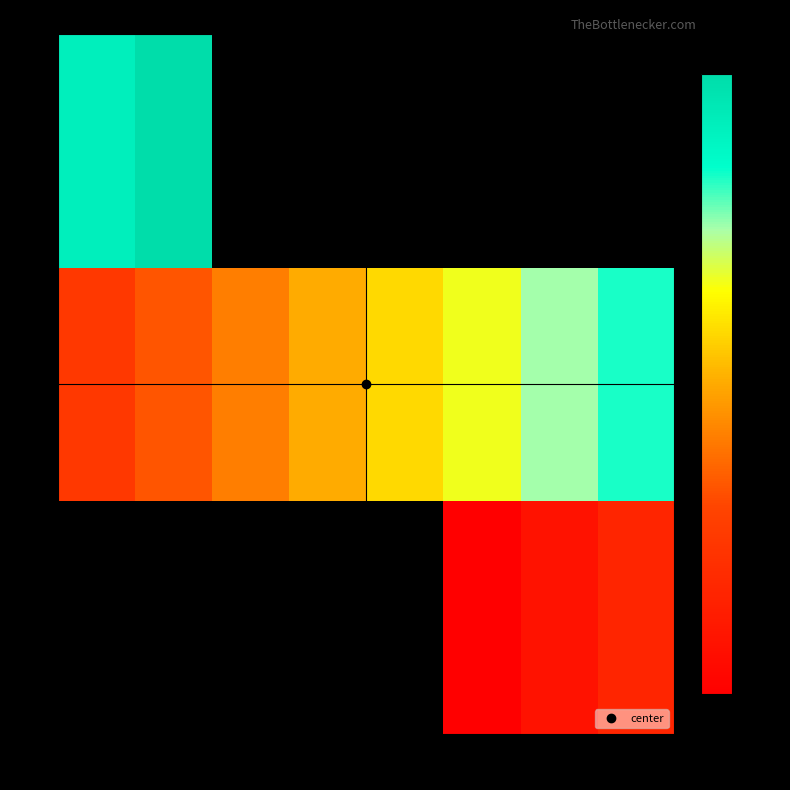

Is the value of 13 at 6 greater than the value of 11 at 12?

No